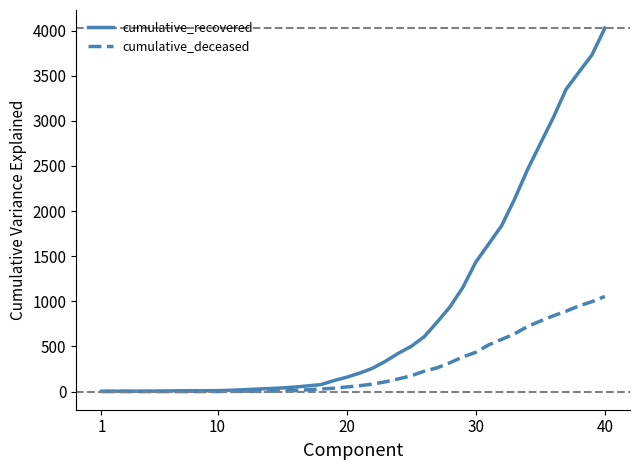

Which series has the widest spread of values?

cumulative_recovered